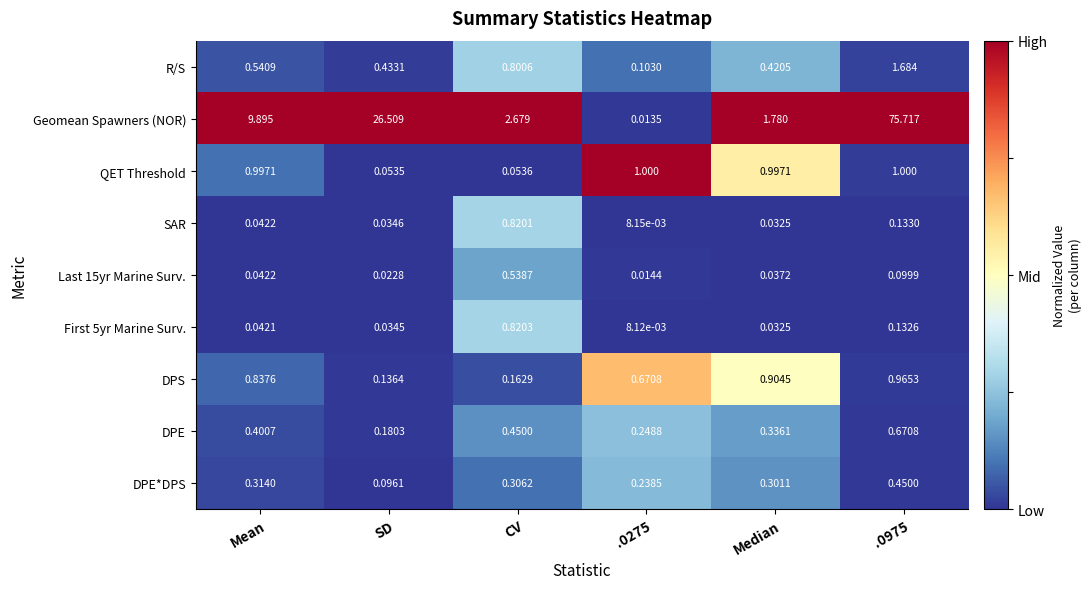

Between Mean and .0975, which series saw the biggest shift?

Geomean Spawners (NOR)